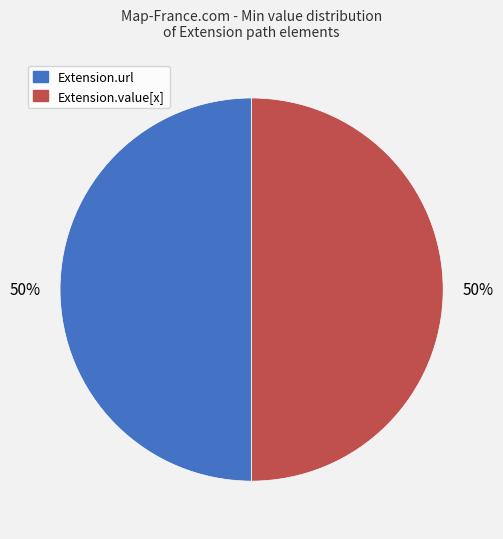

How many segments does this pie chart have?

2